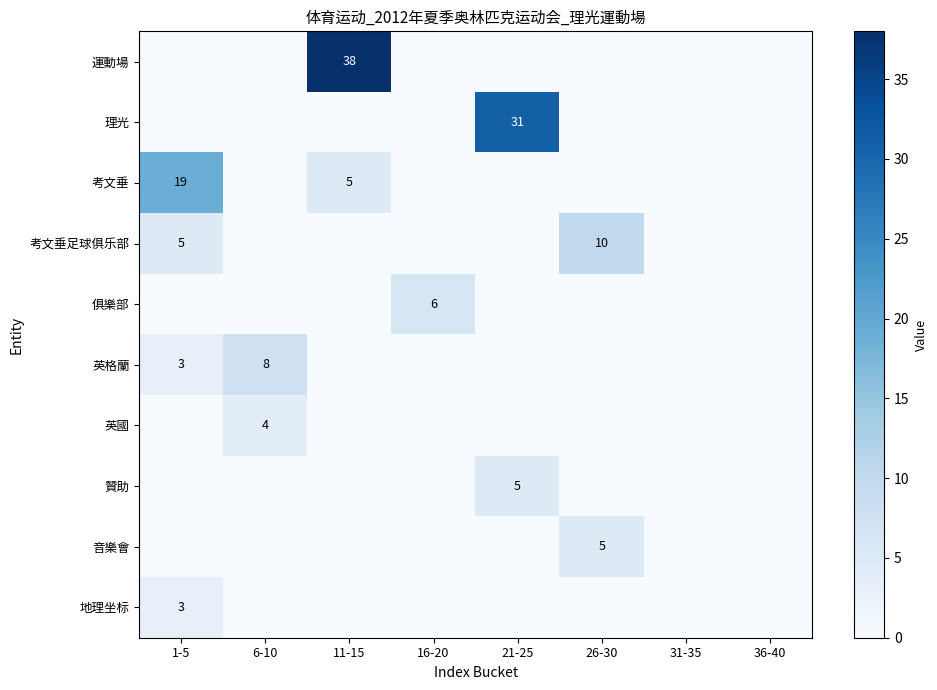

What is the sum of the 考文垂足球俱乐部 values at 1-5 and 26-30?

15